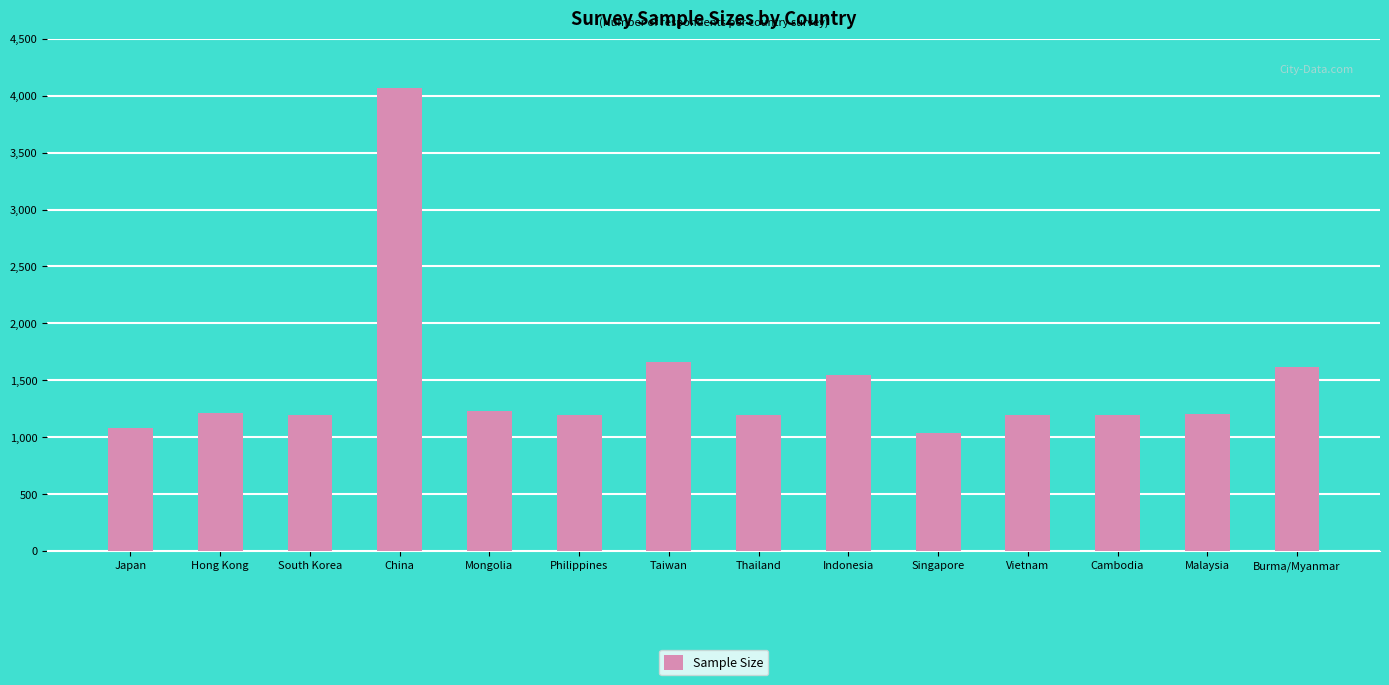

What is the greatest value displayed?

4068